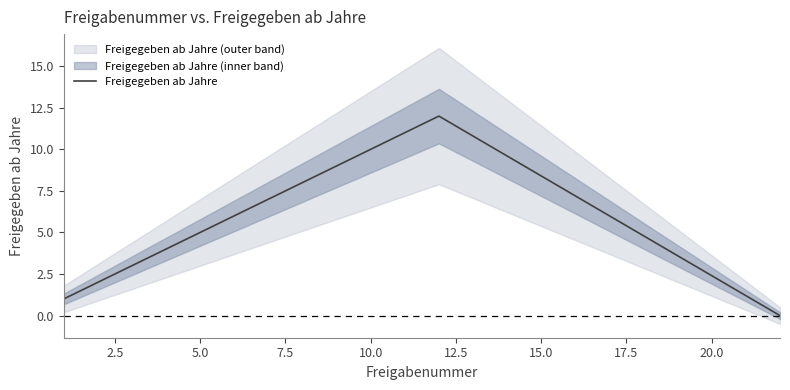

True or false: Freigegeben ab Jahre has a value of 5 at 5.0.

True